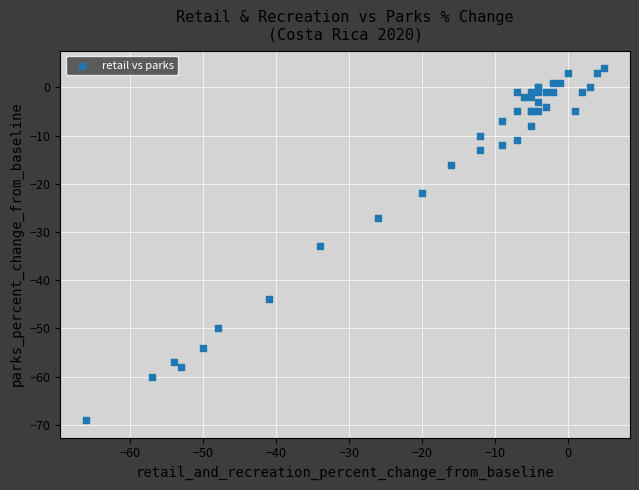

What Y value in the scatter plot is closest to -32?

-33